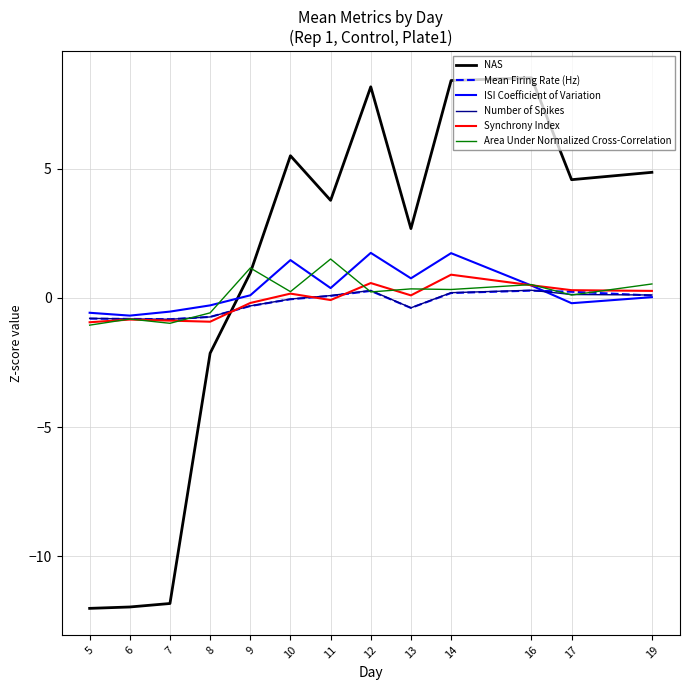

After their last crossing, which series has the higher values: NAS or Mean Firing Rate (Hz)?

NAS